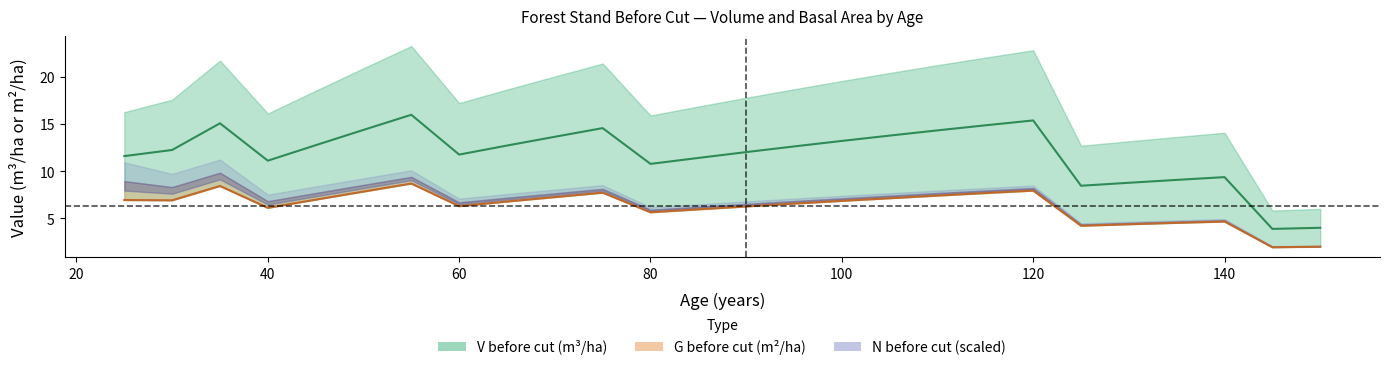

The value of V_before at 125 is 8.4. True or false?

True